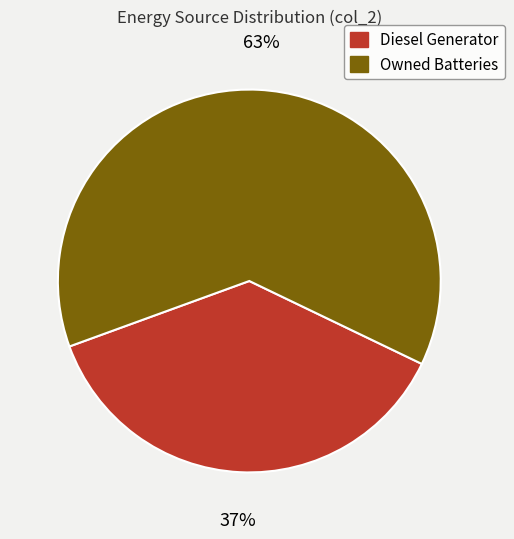

Is there any slice that represents more than half of the pie?

Yes